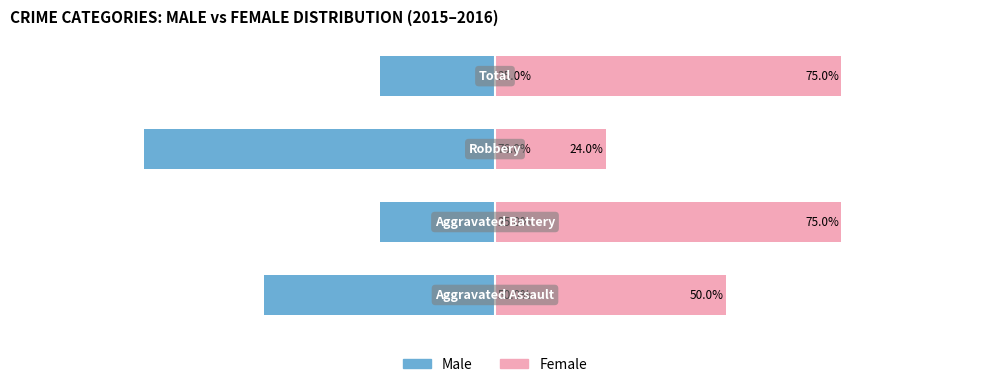

How many bars are there in each group?

2